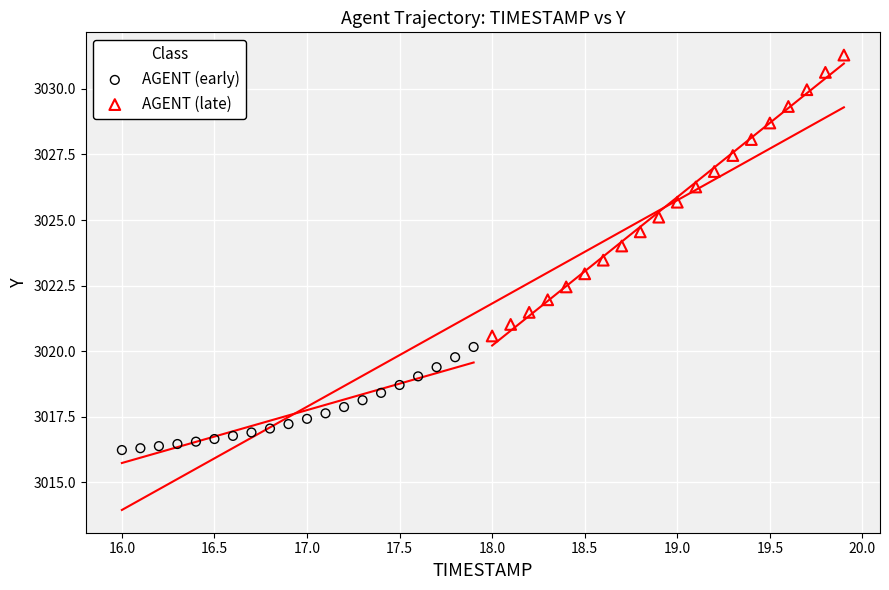

What are all the series names shown in the legend?

AGENT (early), AGENT (late)